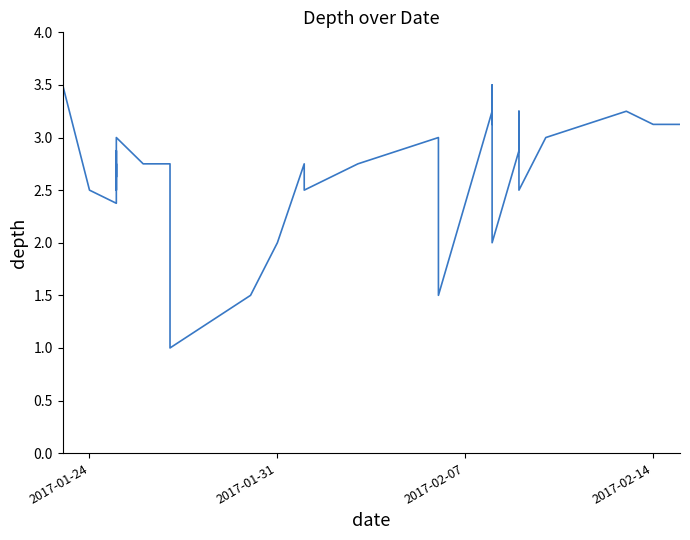

Reading left to right, list all the values displayed in this chart.

3.5	2.5	2.4	2.8	2.6	2.9	2.5	3.0	2.8	2.8	2.8	2.8	2.8	1.0	1.5	2.0	2.8	2.5	2.6	2.8	3.0	1.5	3.2	3.1	3.4	3.5	2.0	2.9	3.2	3.1	3.0	2.5	3.0	3.2	3.1	3.1	3.1	3.1	3.1